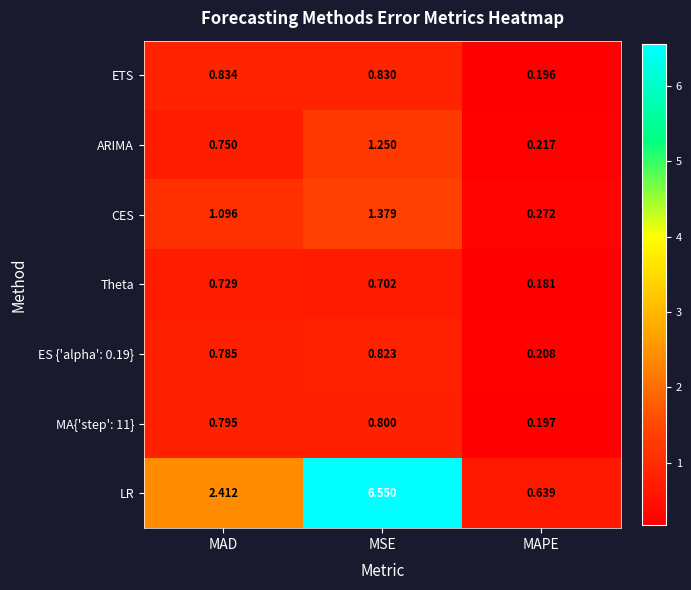

How many series are shown in this chart?

7